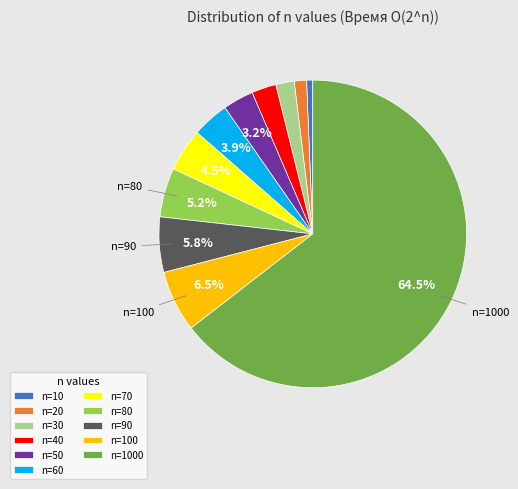

Is there any slice that represents more than half of the pie?

Yes